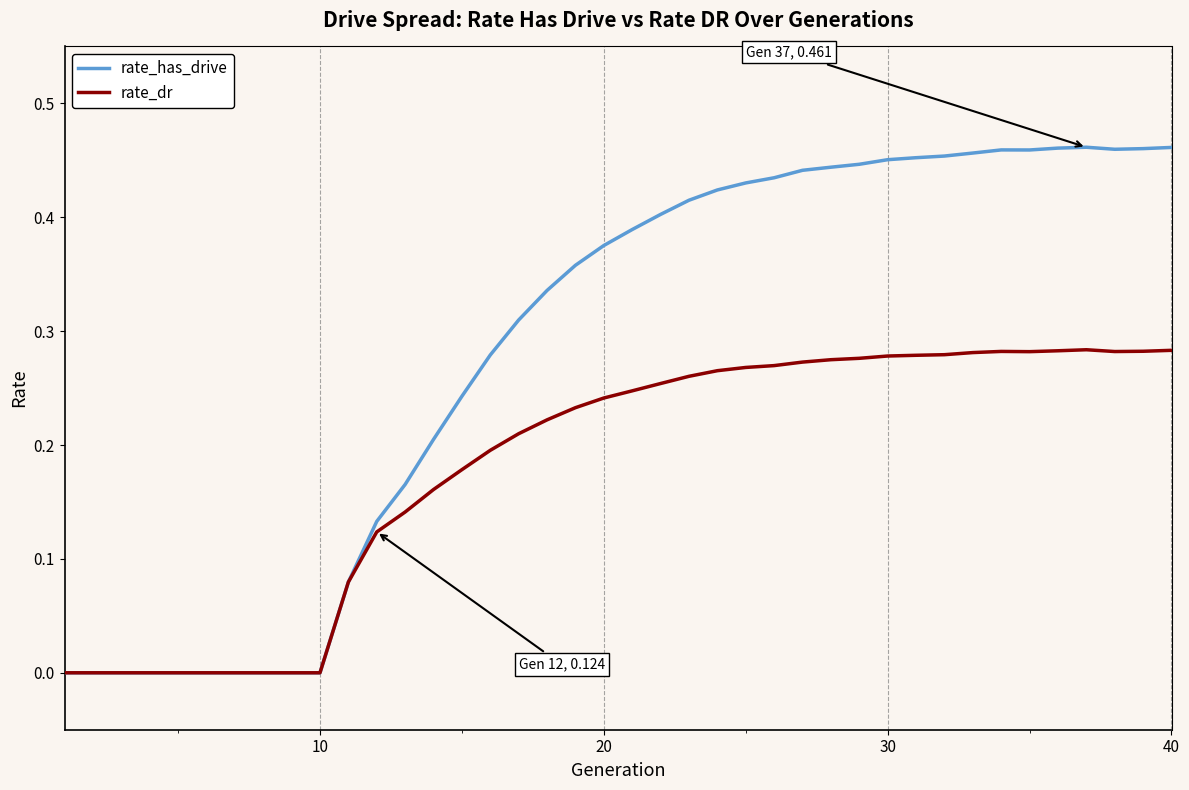

Which series has the largest total across all categories?

rate_has_drive